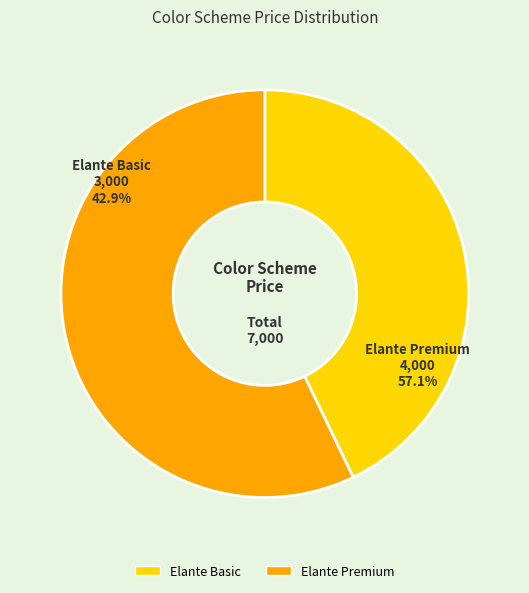

Rank the categories by value from lowest to highest.

Elante Basic, Elante Premium